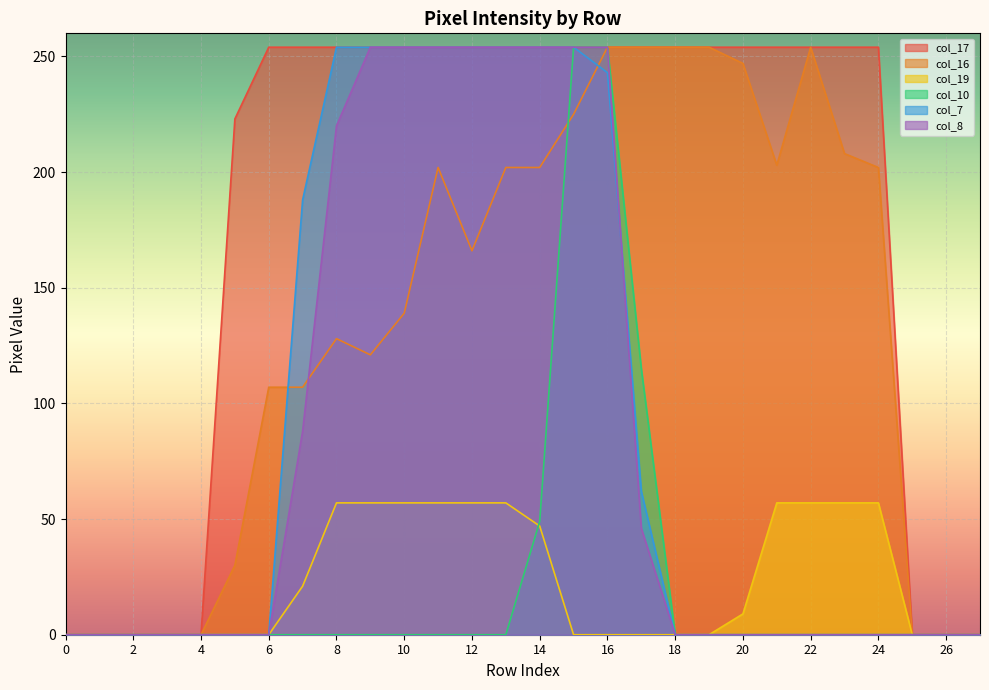

Between 5 and 11, which series saw the biggest shift?

col_7